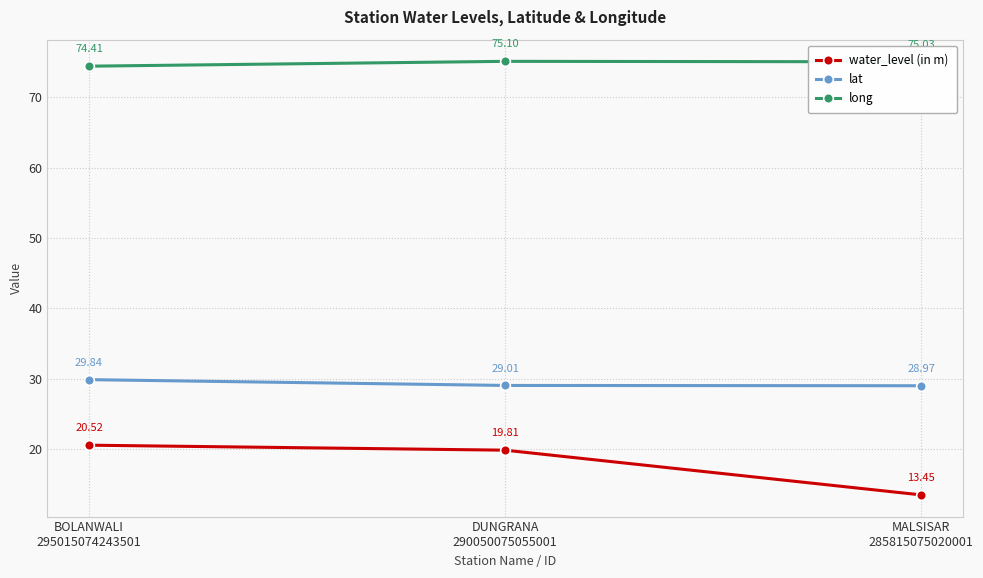

At which label is water_level (in m) closest to 16?

MALSISAR
285815075020001